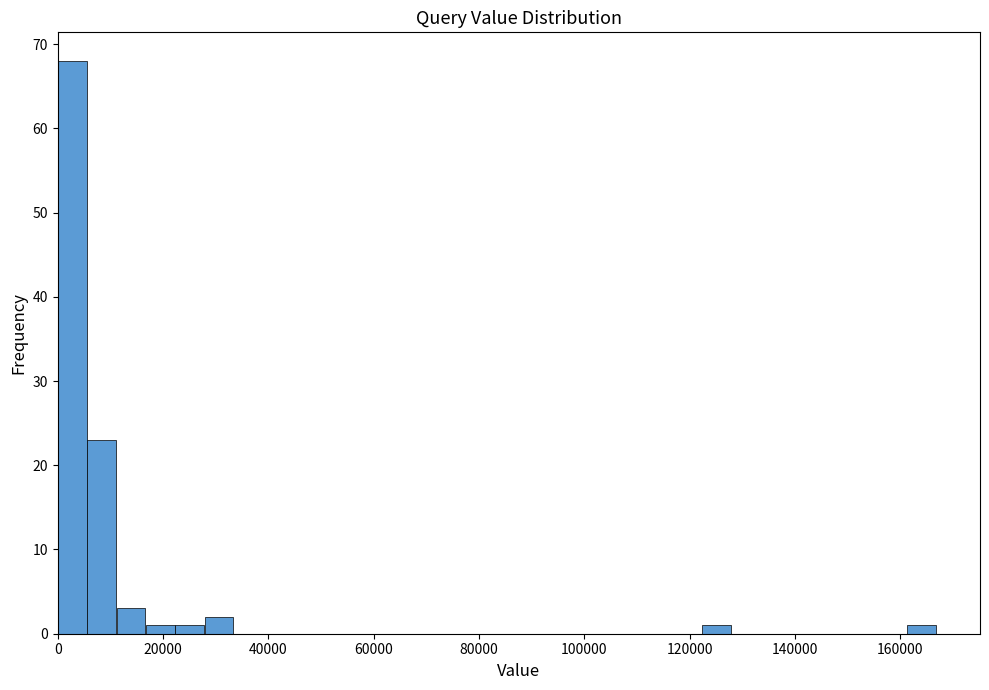

Read against the x-axis, roughly where is the centre of the tallest bar?

2000